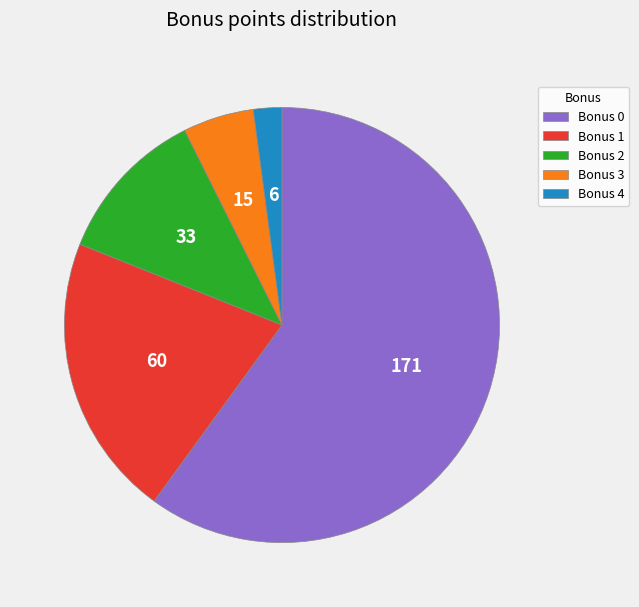

The Bonus 2 slice represents 12% of the pie. True or false?

True